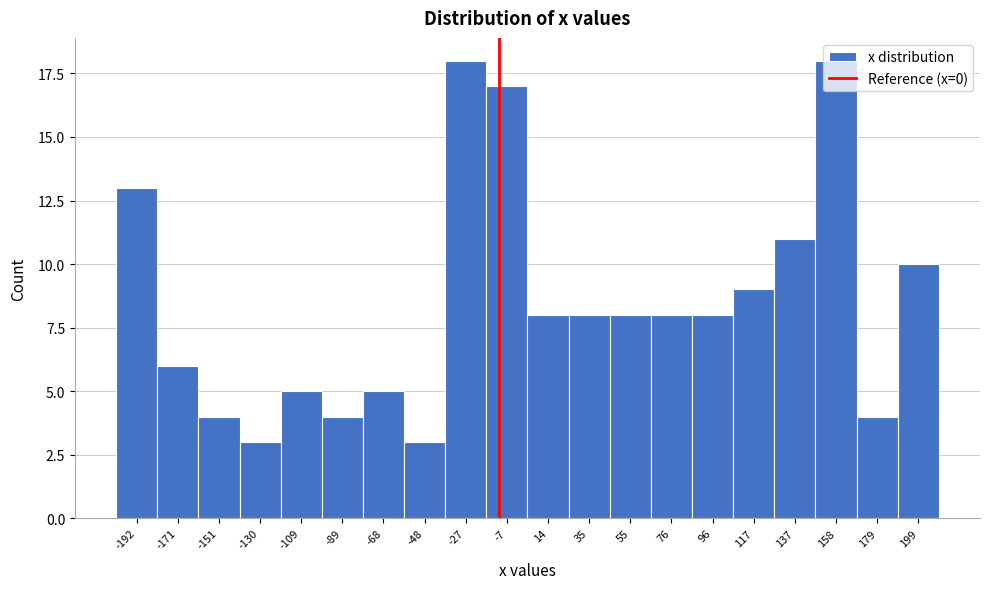

What is the minimum value shown in the chart?

3